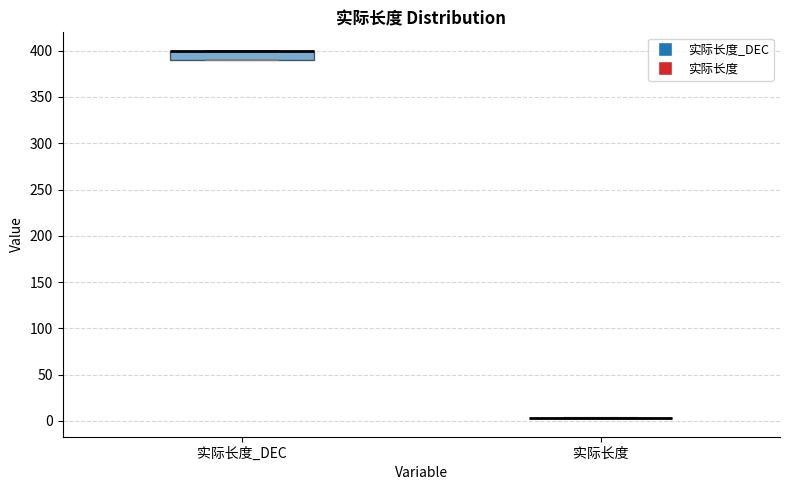

Reading left to right, read every box against the y-axis: the position of its median line, the range the box covers, and the ends of its whiskers. The values are not printed on the chart, so give them approximately, as read against the axis.

实际长度_DEC: median 400 (drawn on the box's upper edge), box 390 to 400, whiskers 390 to 400
实际长度: box collapsed to a line at 5, whiskers 5 to 5